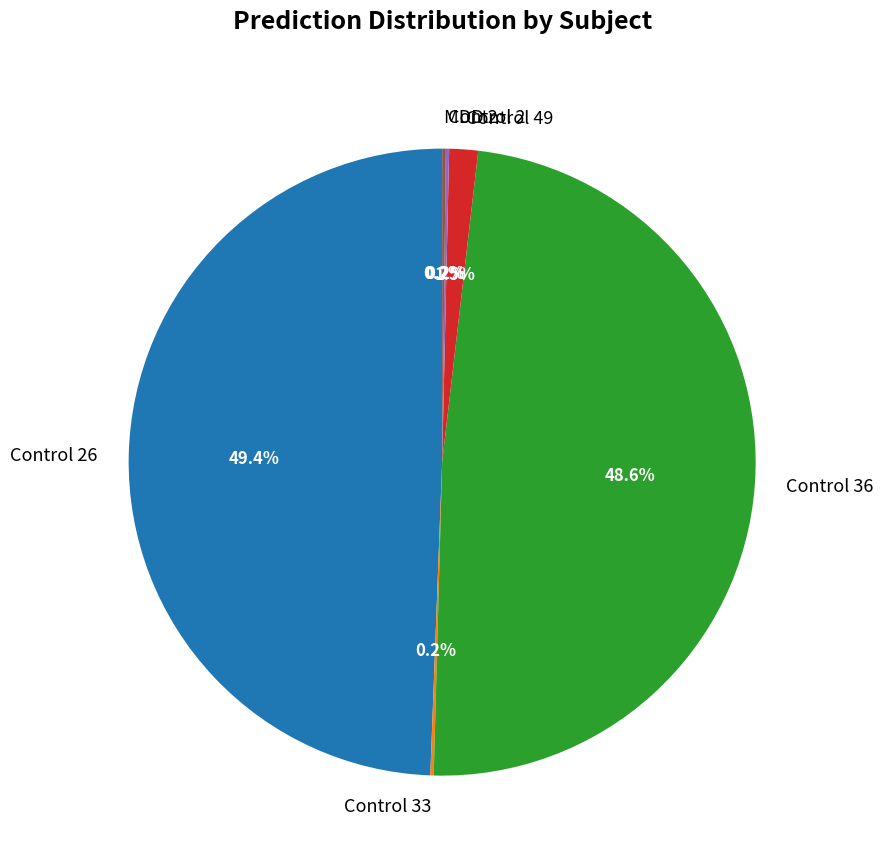

Is there a majority slice in this chart?

No